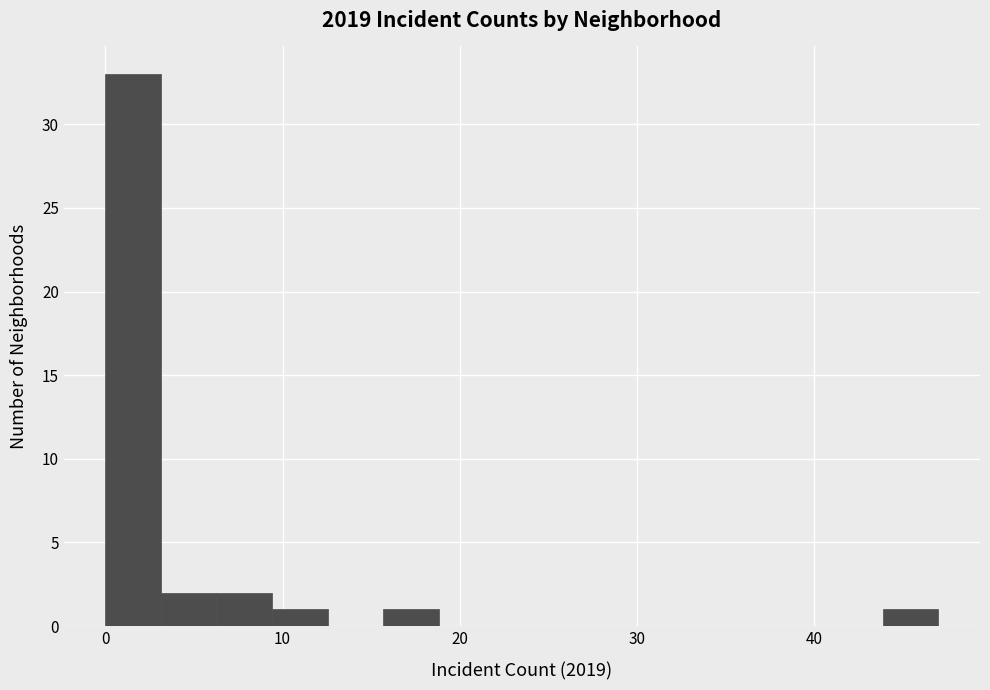

Read against the x-axis, roughly where is the centre of the tallest bar?

2